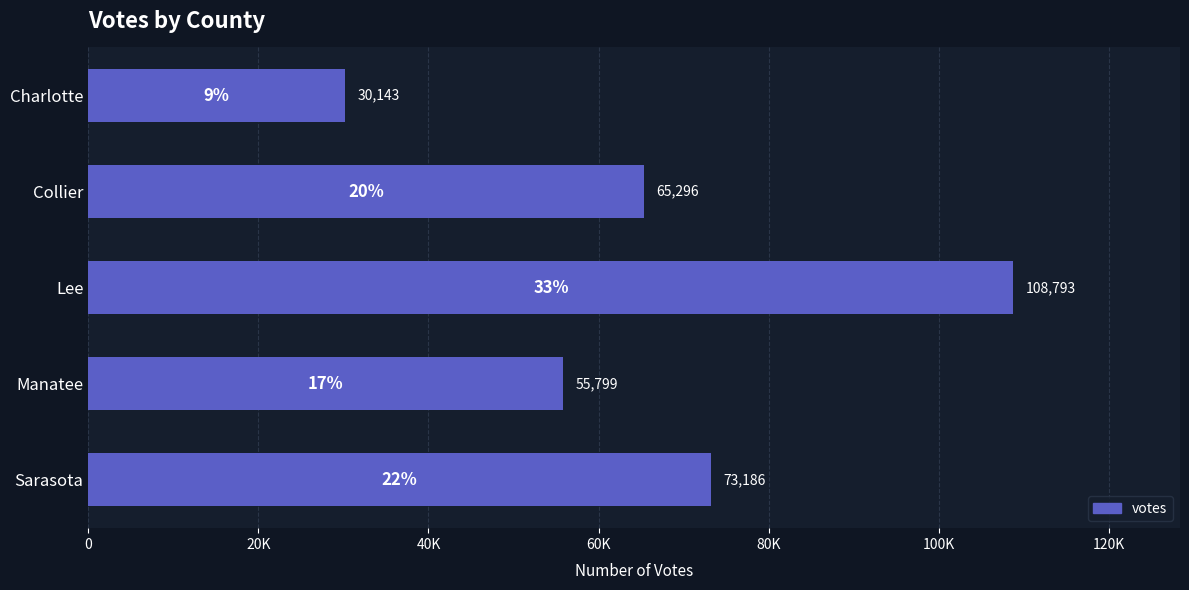

Does the chart contain any negative values?

No